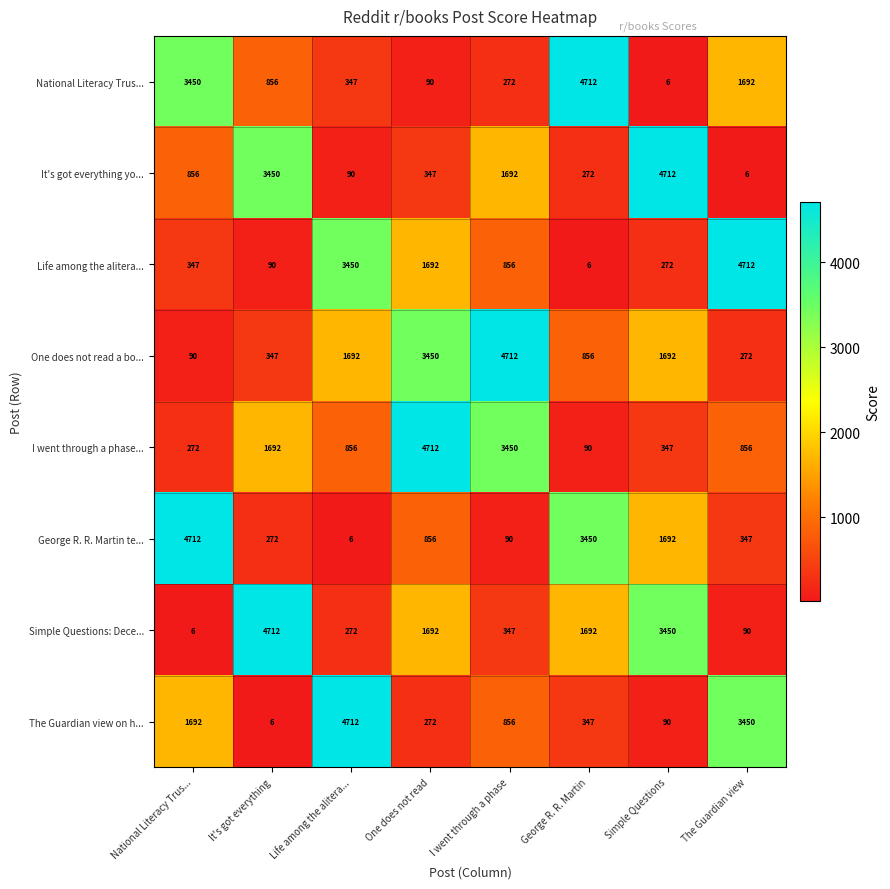

Rank the categories by It's got everything yo... value from highest to lowest.

Simple Questions, It's got everything, I went through a phase, National Literacy Trus..., One does not read, George R. R. Martin, Life among the alitera..., The Guardian view